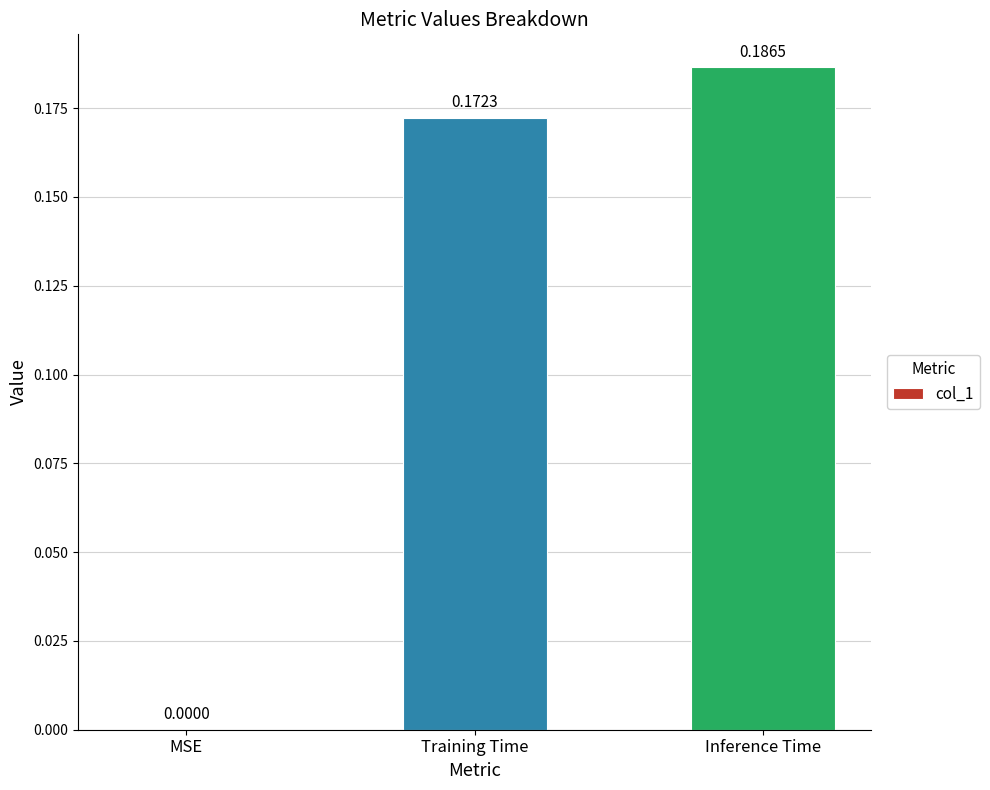

How many values exceed 0?

2